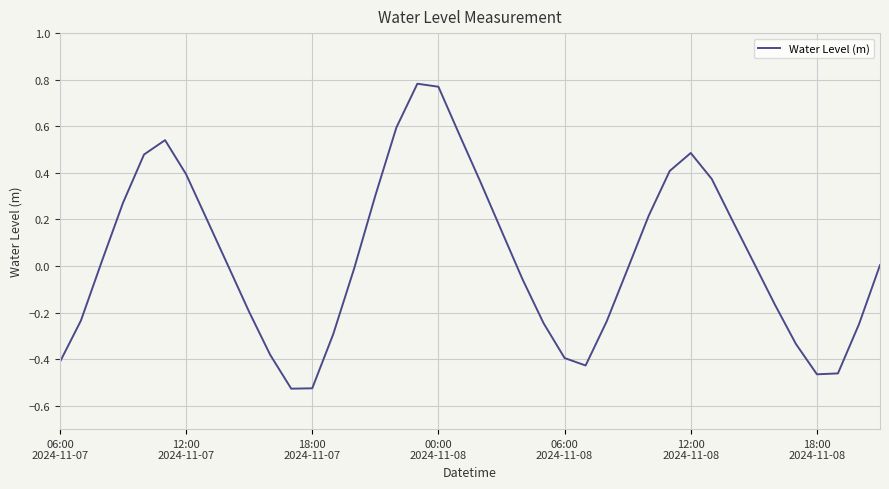

What is the difference between the maximum and minimum values?

1.3